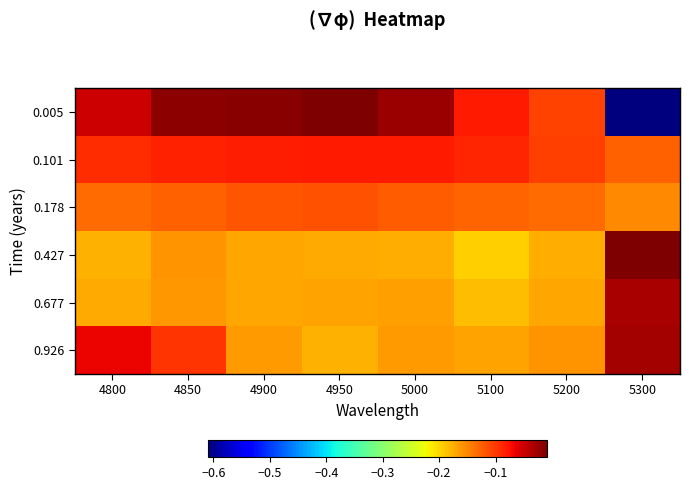

Reading left to right, transcribe all the data shown in this chart.

0.005: 4800=-0.0	4850=-0.0	4900=-0.0	4950=-0.0	5000=-0.0	5100=-0.1	5200=-0.1	5300=-0.6
0.101: 4800=-0.1	4850=-0.1	4900=-0.1	4950=-0.1	5000=-0.1	5100=-0.1	5200=-0.1	5300=-0.1
0.178: 4800=-0.1	4850=-0.1	4900=-0.1	4950=-0.1	5000=-0.1	5100=-0.1	5200=-0.1	5300=-0.2
0.427: 4800=-0.2	4850=-0.2	4900=-0.2	4950=-0.2	5000=-0.2	5100=-0.2	5200=-0.2	5300=-0.0
0.677: 4800=-0.2	4850=-0.2	4900=-0.2	4950=-0.2	5000=-0.2	5100=-0.2	5200=-0.2	5300=-0.0
0.926: 4800=-0.1	4850=-0.1	4900=-0.2	4950=-0.2	5000=-0.2	5100=-0.2	5200=-0.2	5300=-0.0